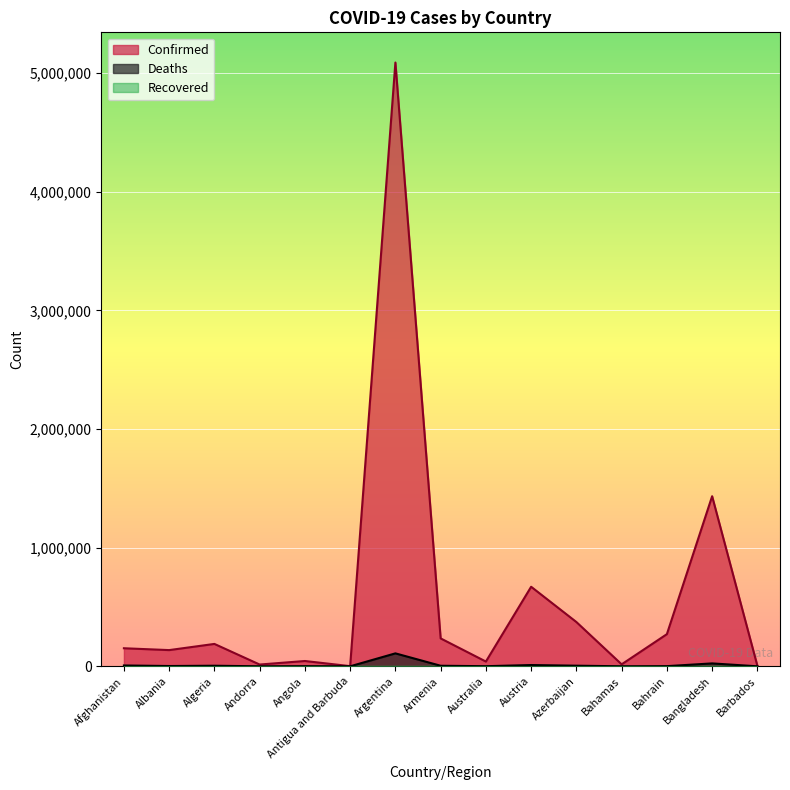

Which category has the lowest value across all series?

Antigua and Barbuda